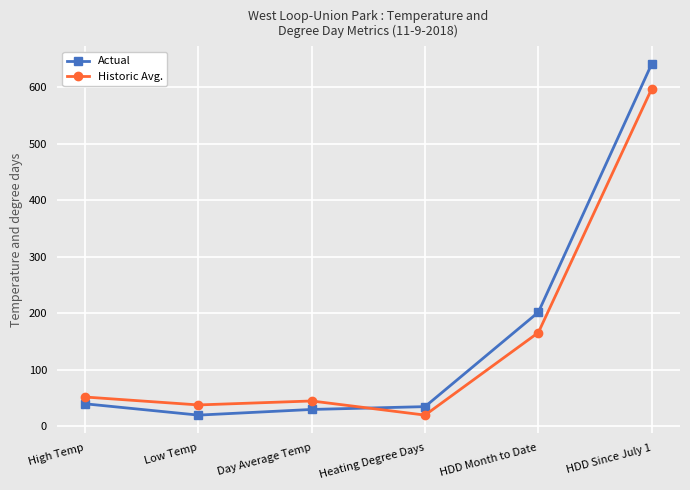

What is the spread (max minus min) of values at High Temp?

12